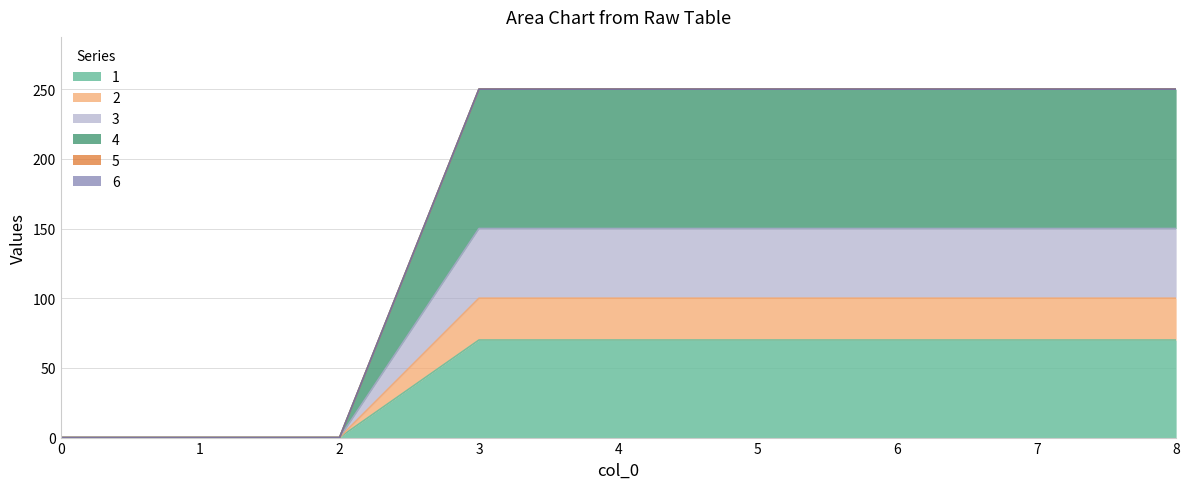

How many values in the 4 series are below 250?

3